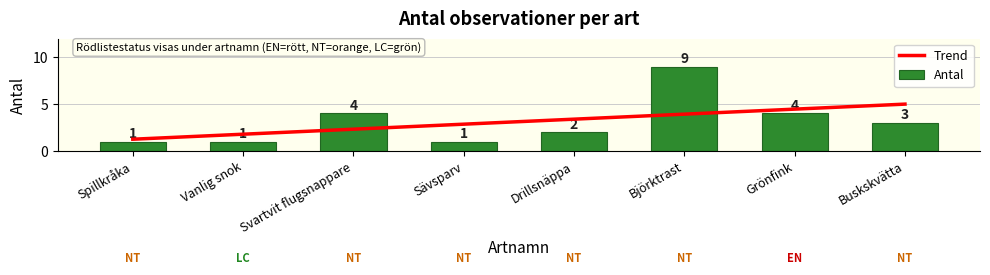

What are all the series names shown in the legend?

Trend, Antal